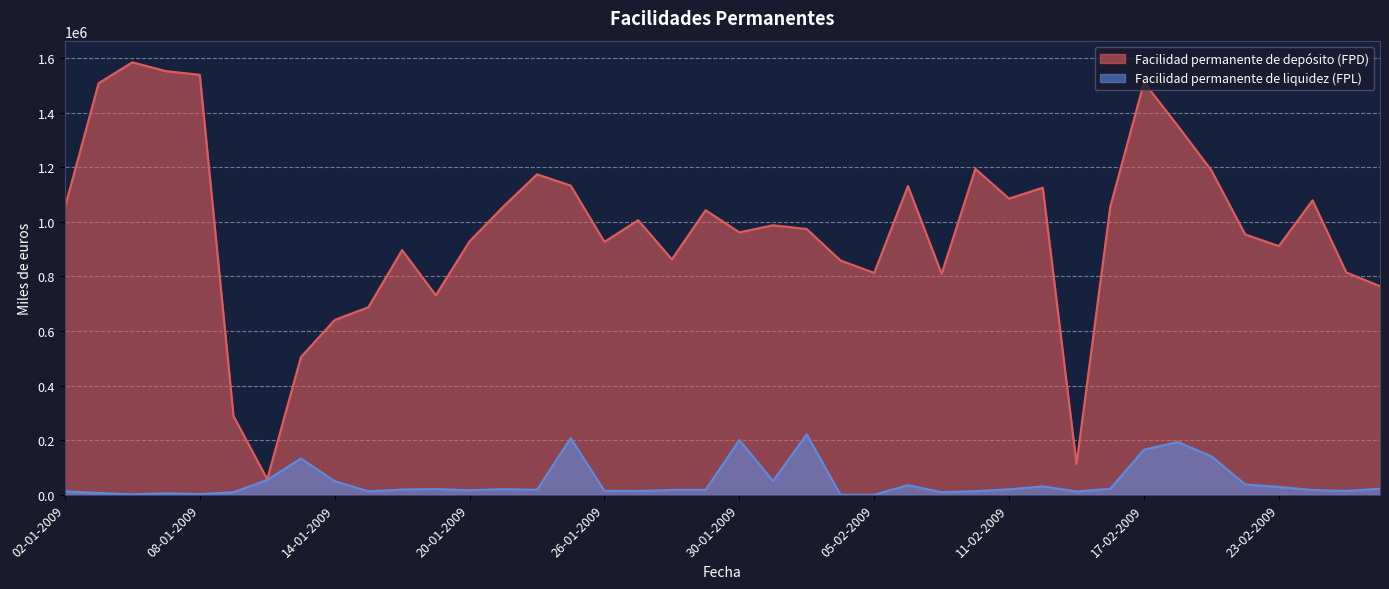

What is the difference between the Facilidad permanente de liquidez (FPL) values at 26-02-2009 and 14-01-2009?

27694